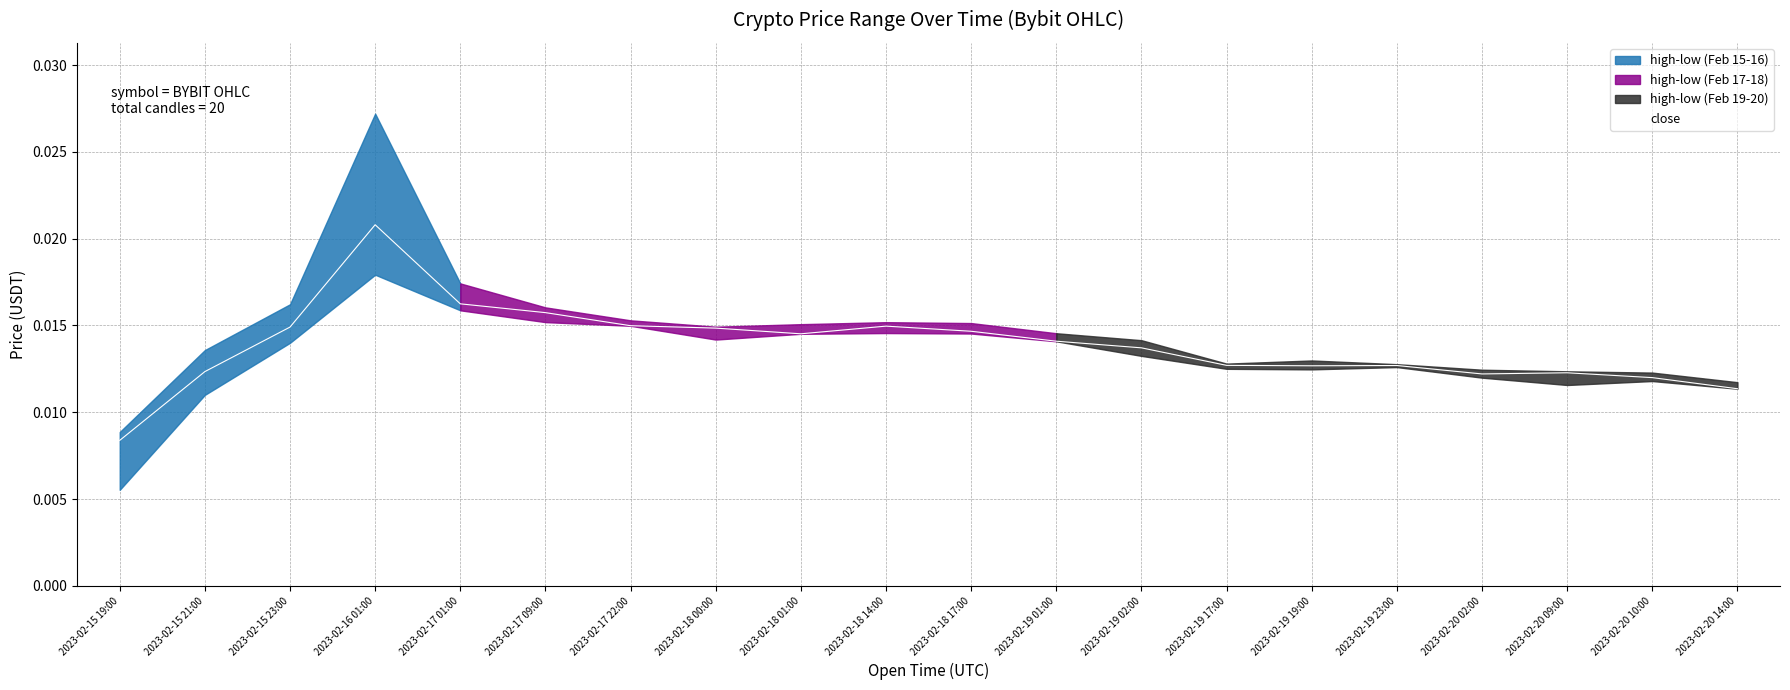

List the labels in order of value, largest first.

2023-02-16 01:00, 2023-02-17 01:00, 2023-02-17 09:00, 2023-02-17 22:00, 2023-02-18 14:00, 2023-02-15 23:00, 2023-02-18 00:00, 2023-02-18 17:00, 2023-02-18 01:00, 2023-02-19 01:00, 2023-02-19 02:00, 2023-02-19 17:00, 2023-02-19 23:00, 2023-02-19 19:00, 2023-02-15 21:00, 2023-02-20 09:00, 2023-02-20 02:00, 2023-02-20 10:00, 2023-02-20 14:00, 2023-02-15 19:00